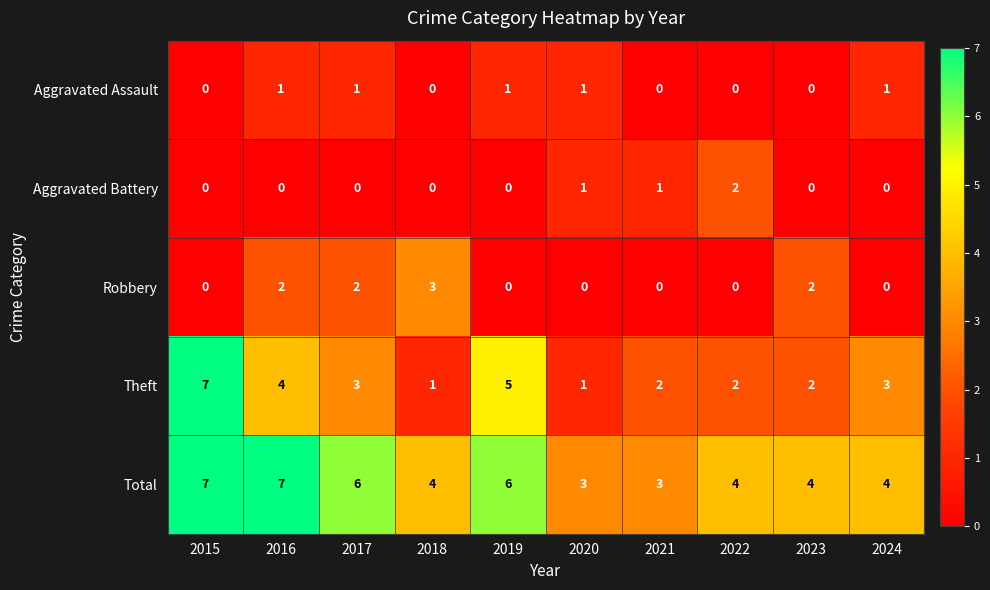

What is the total value across all series at 2020?

6